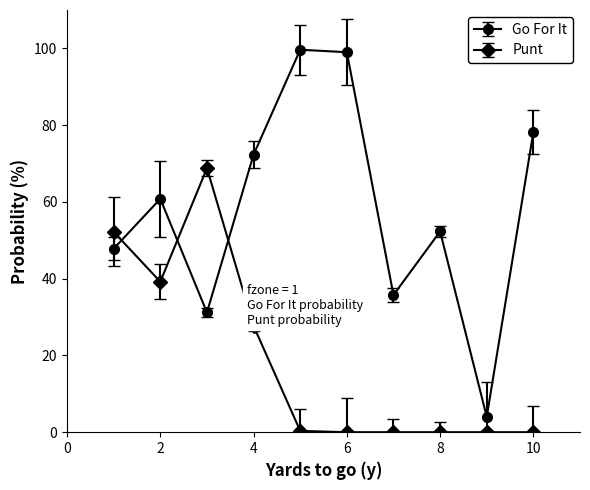

Rank the series by their maximum value, from highest to lowest.

Go For It, Punt